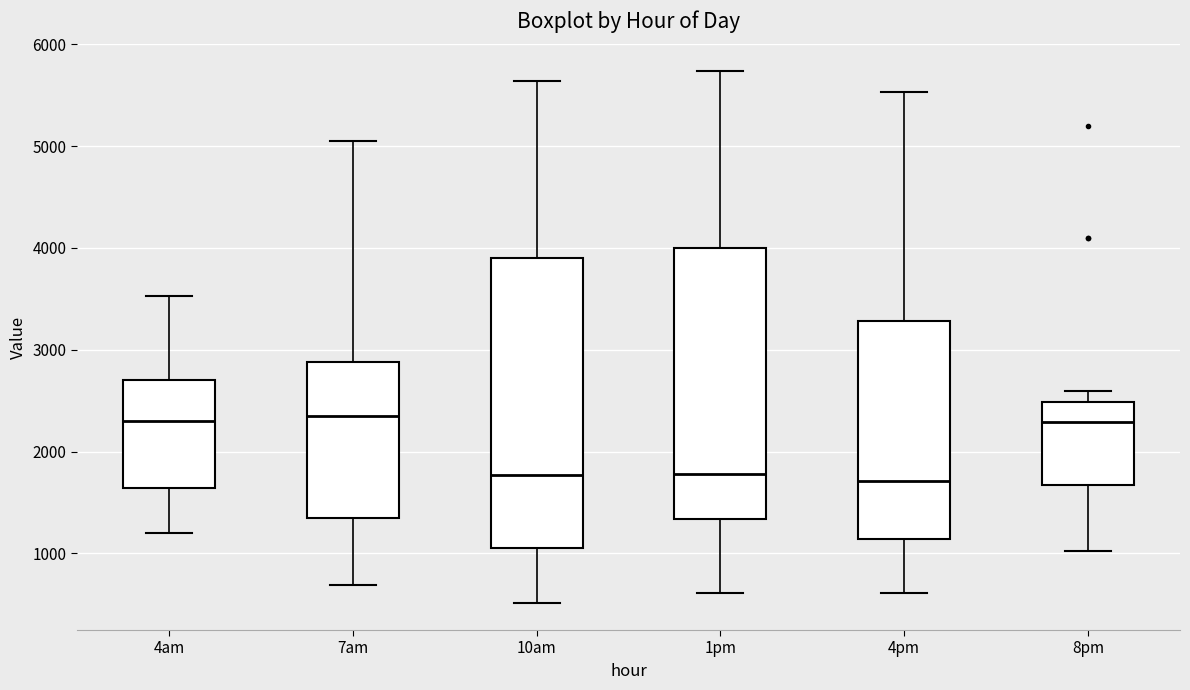

Reading left to right, read every box against the y-axis: the position of its median line, the range the box covers, and the ends of its whiskers. The values are not printed on the chart, so give them approximately, as read against the axis.

4am: median 2300, box 1600 to 2700, whiskers 1200 to 3500
7am: median 2300, box 1400 to 2900, whiskers 700 to 5000
10am: median 1800, box 1100 to 3900, whiskers 500 to 5600
1pm: median 1800, box 1300 to 4000, whiskers 600 to 5700
4pm: median 1700, box 1100 to 3300, whiskers 600 to 5500
8pm: median 2300, box 1700 to 2500, whiskers 1000 to 2600